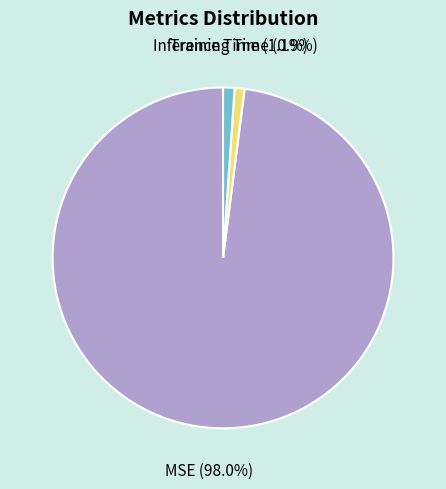

Does any single category account for the majority?

Yes